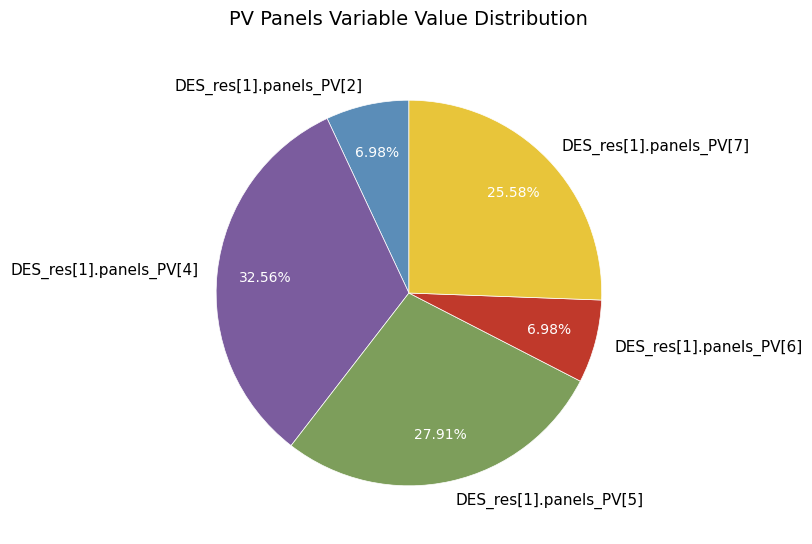

The DES_res[1].panels_PV[7] slice represents 40% of the pie. True or false?

False